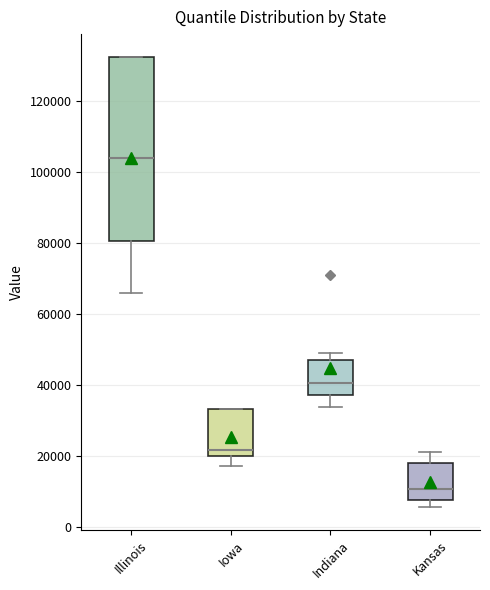

Reading left to right, read every box against the y-axis: the position of its median line, the range the box covers, and the ends of its whiskers. The values are not printed on the chart, so give them approximately, as read against the axis.

Illinois: median 104000, box 80000 to 132000, whiskers 66000 to 132000
Iowa: median 22000, box 20000 to 34000, whiskers 18000 to 34000
Indiana: median 40000, box 38000 to 48000, whiskers 34000 to 50000
Kansas: median 10000, box 8000 to 18000, whiskers 6000 to 22000